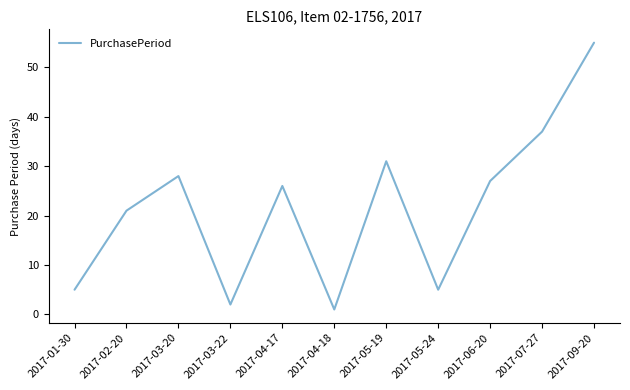

Reading left to right, list all the values displayed in this chart.

5	21	28	2	26	1	31	5	27	37	55